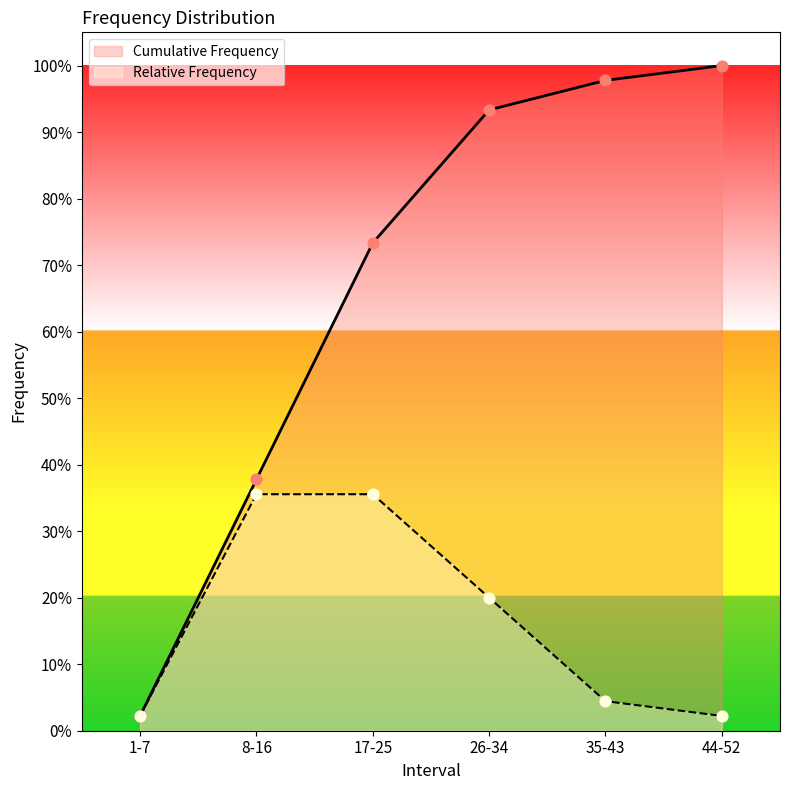

Is the value of Cumulative Frequency at 1-7 greater than the value of Relative Frequency at 17-25?

No